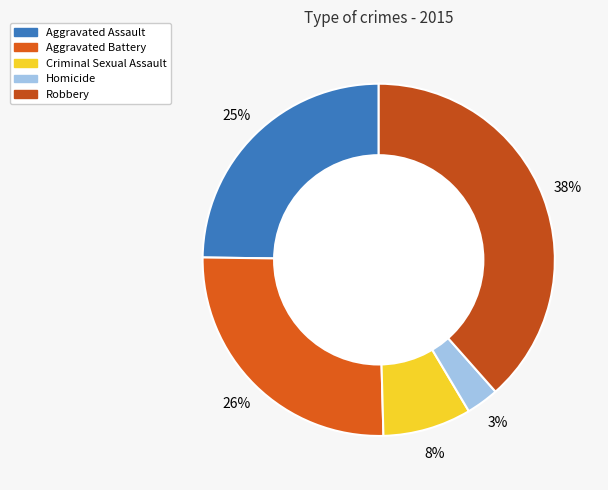

Which category has the smallest portion of the pie?

Homicide